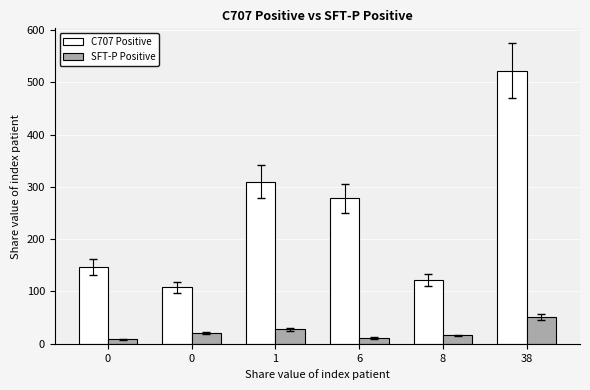

Are the bars horizontal?

No